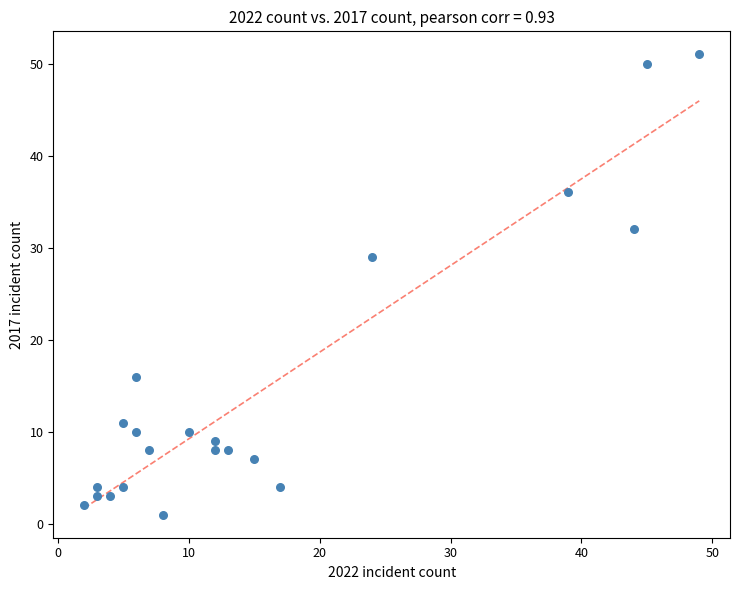

What is the range of X values (max minus min)?

47